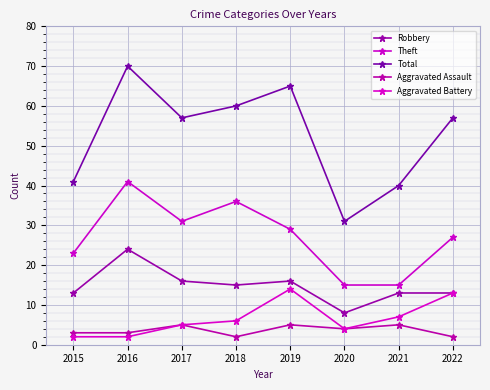

Reading right to left, extract all data points from this chart.

Robbery: 13	13	8	16	15	16	24	13
Theft: 27	15	15	29	36	31	41	23
Total: 57	40	31	65	60	57	70	41
Aggravated Assault: 2	5	4	5	2	5	3	3
Aggravated Battery: 13	7	4	14	6	5	2	2